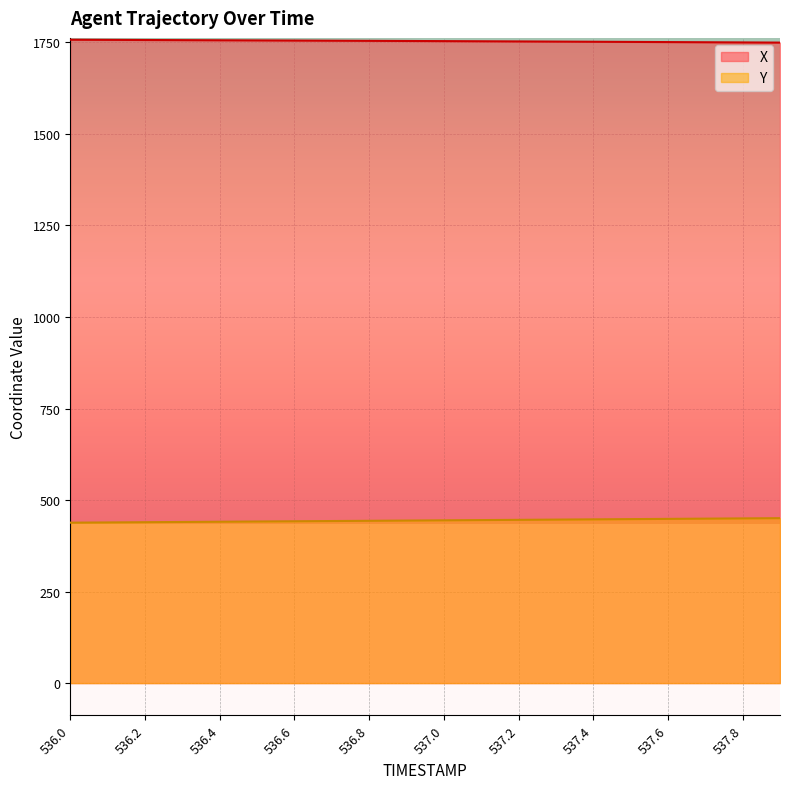

Which has a higher value, 537.2 or 537.8?

537.2